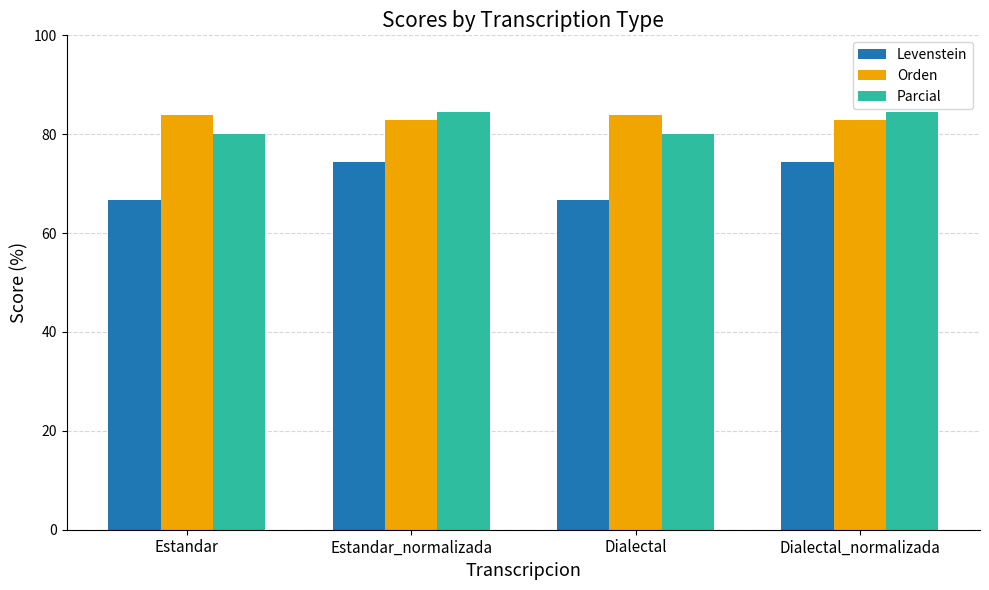

Is it true that Orden equals 83.0 at Estandar_normalizada?

True